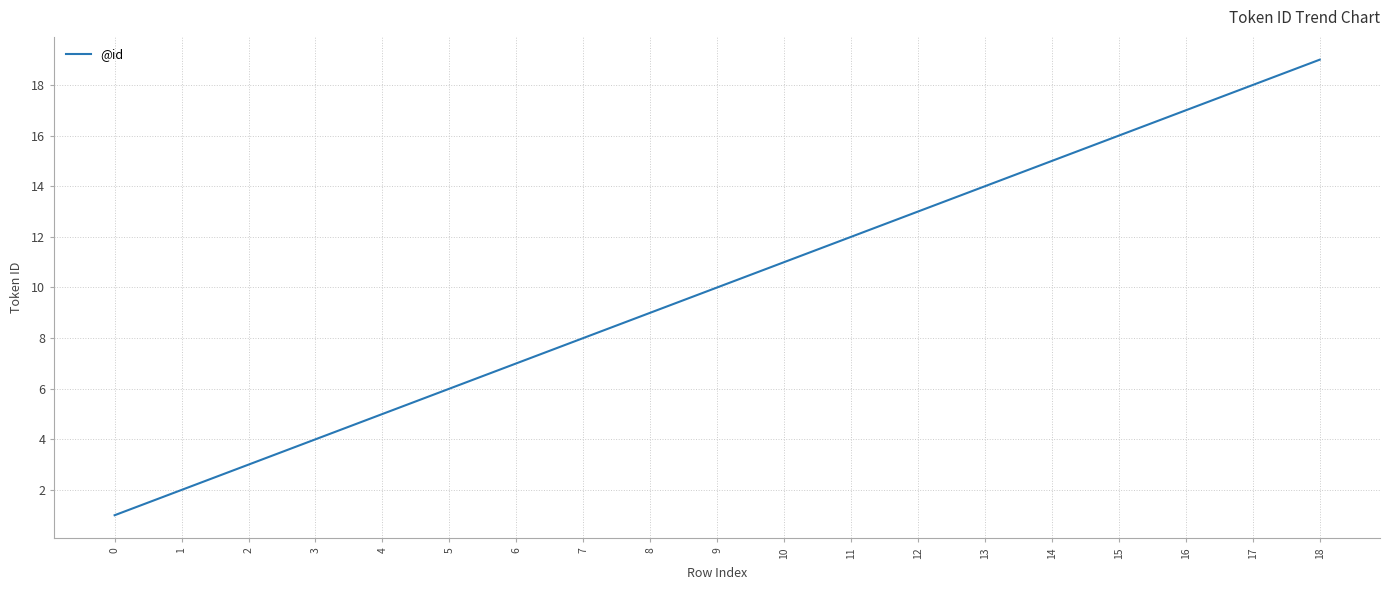

At which label is the value closest to 10?

9